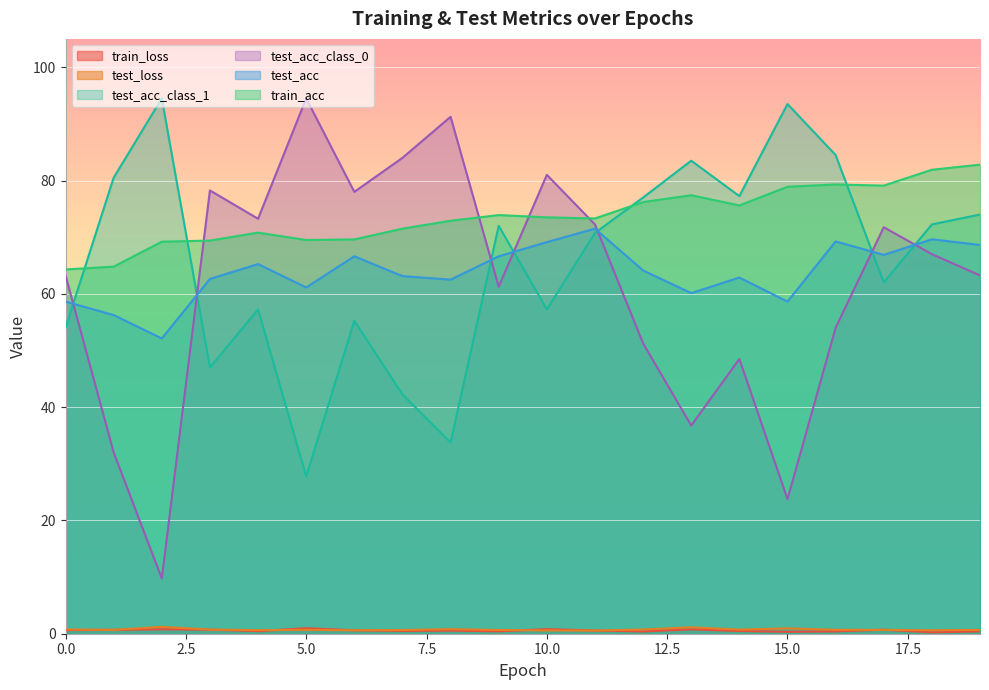

How many lines are shown in the chart?

6